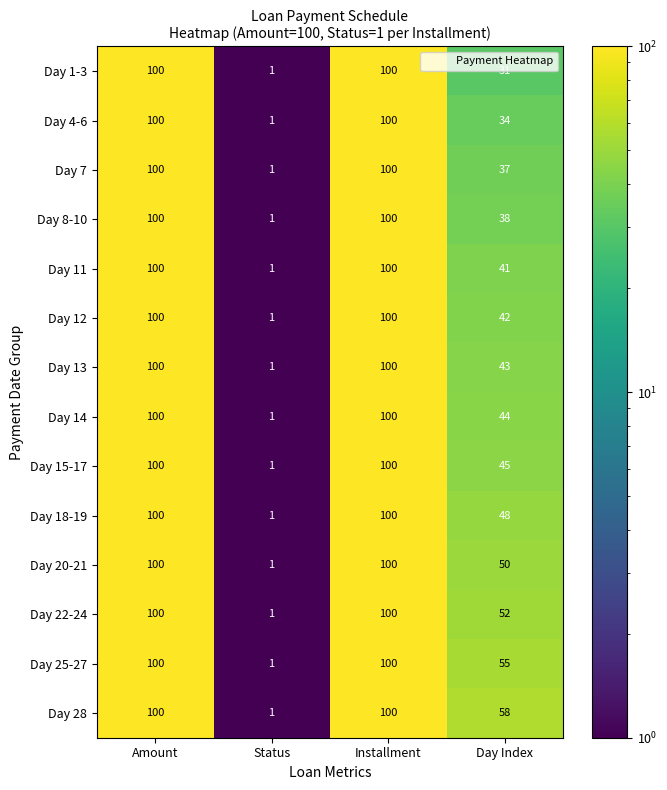

What value does the Day 4-6 series have at Amount, to the nearest 5?

100